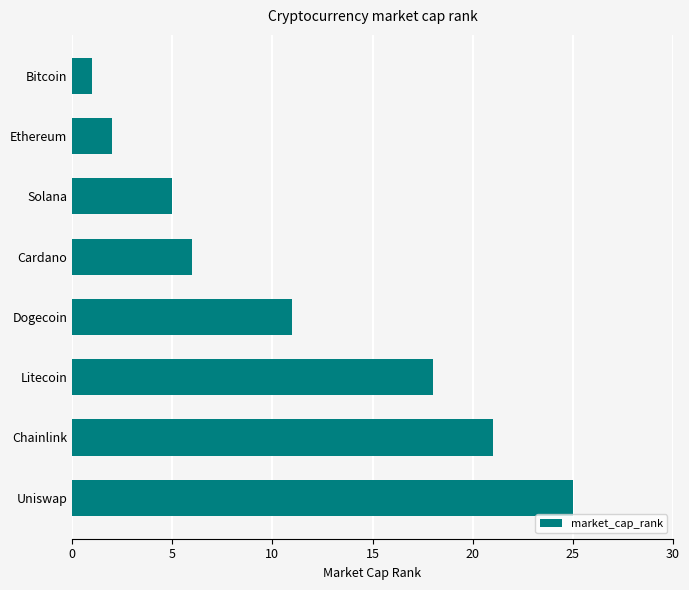

Which has a higher value, Uniswap or Litecoin?

Uniswap